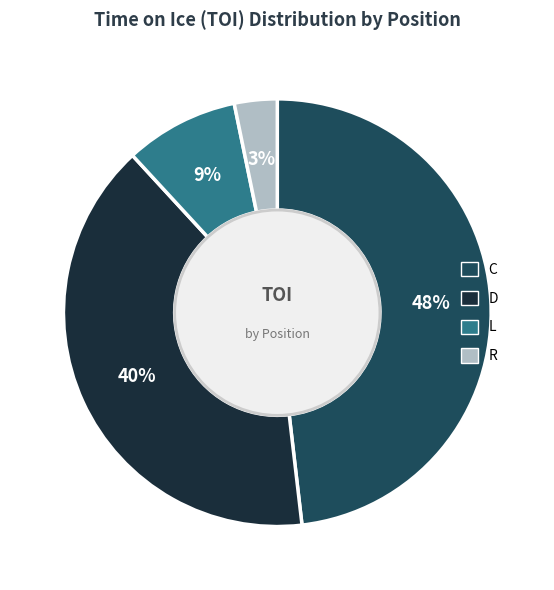

Is there any slice that represents more than half of the pie?

No